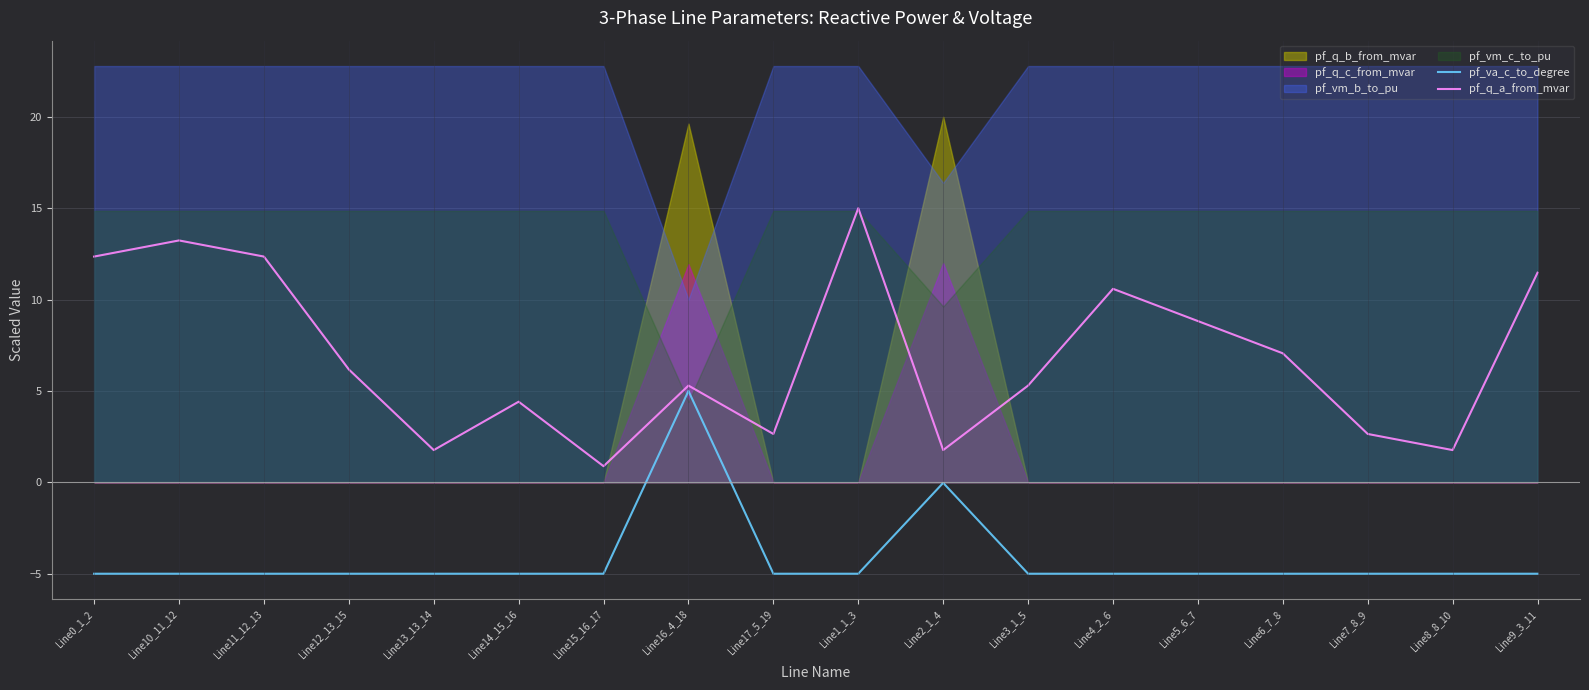

The pf_va_c_to_degree series shows -2.2 at Line8_8_10. True or false?

False